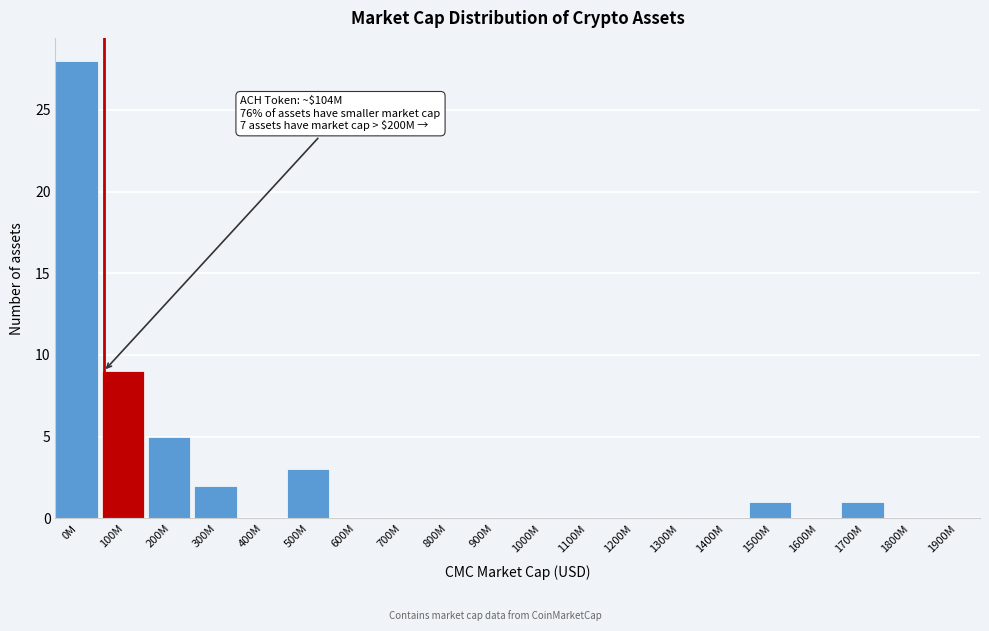

Reading left to right, extract all data points from this chart.

0M=28	100M=9	200M=5	300M=2	400M=0	500M=3	600M=0	700M=0	800M=0	900M=0	1000M=0	1100M=0	1200M=0	1300M=0	1400M=0	1500M=1	1600M=0	1700M=1	1800M=0	1900M=0